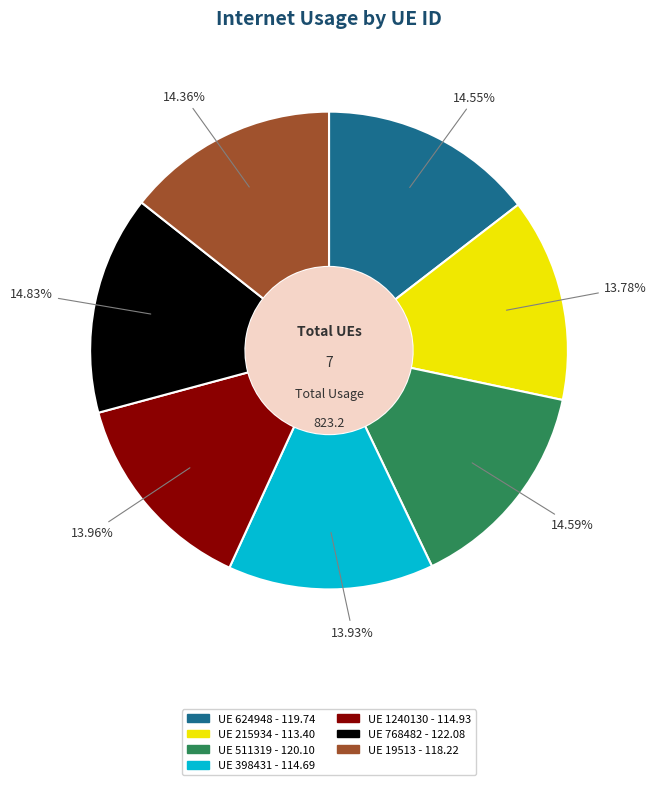

To the nearest percent, what is the difference between the largest and smallest slice percentages?

1%